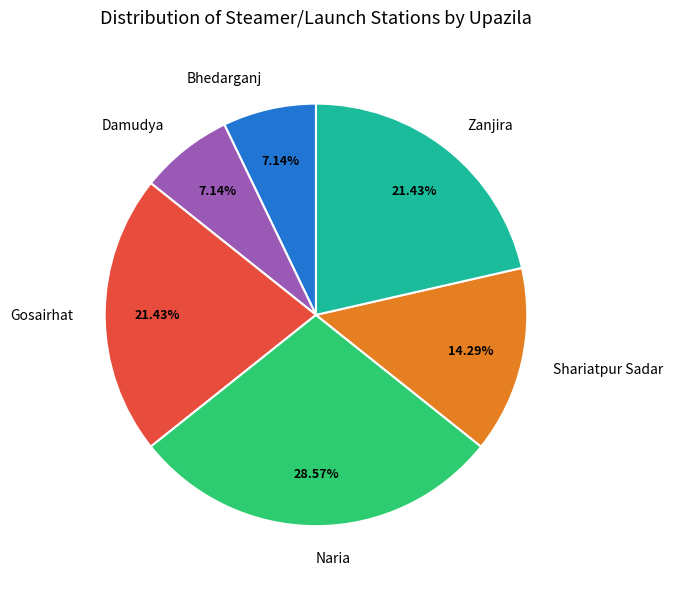

True or false: Damudya accounts for 1% of the total.

False